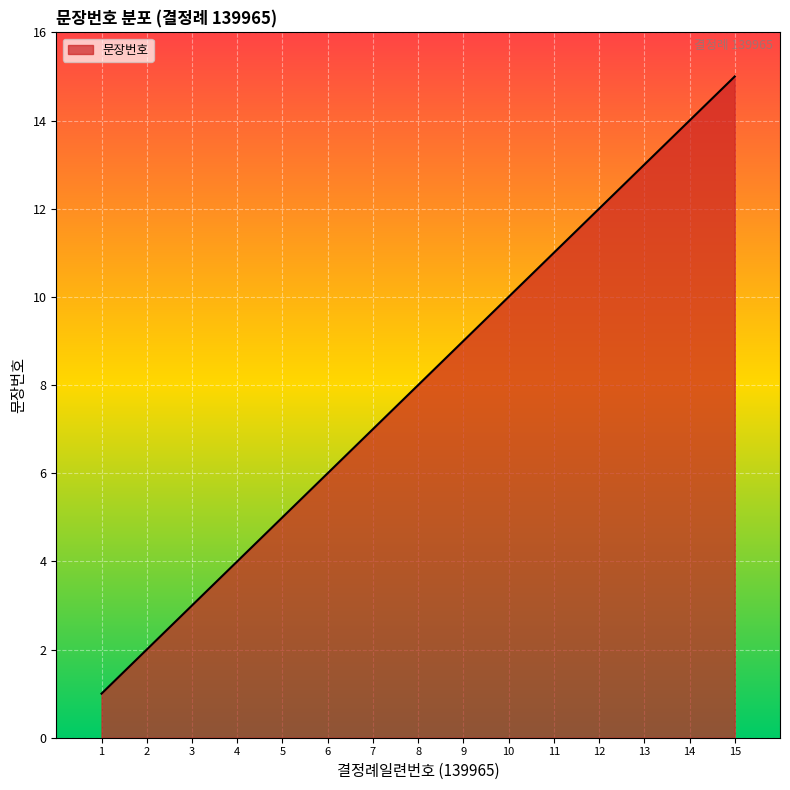

Does the chart have visible grid lines?

Yes